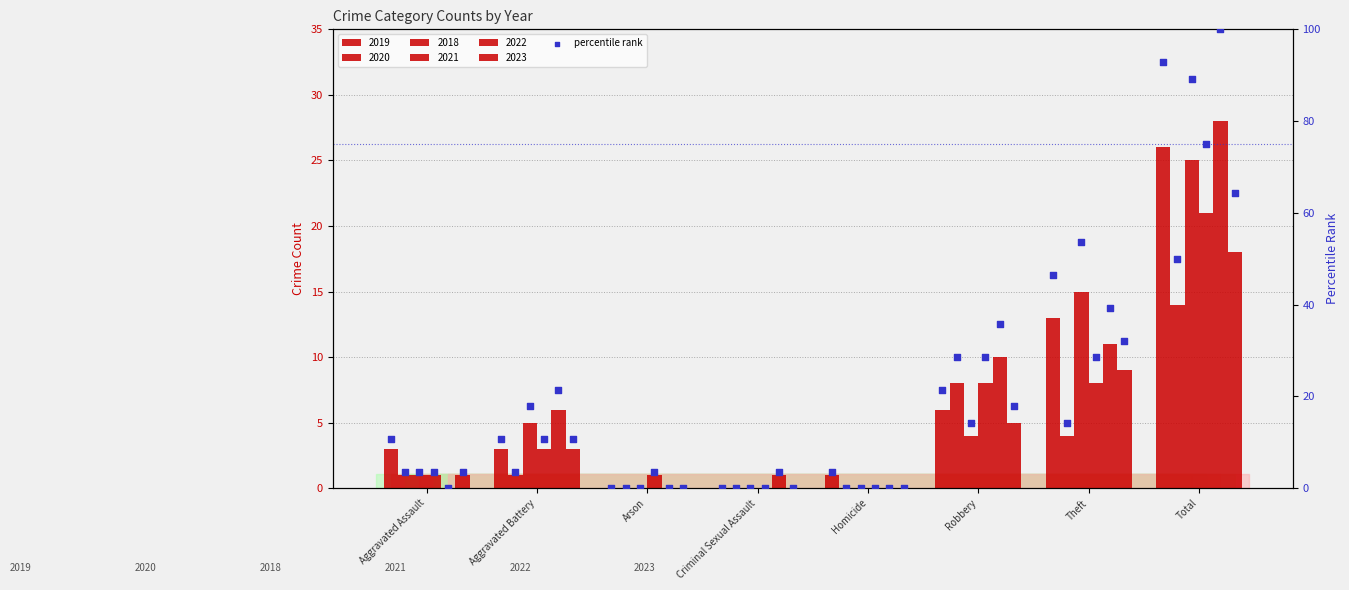

Which series reaches the maximum Y coordinate?

2022